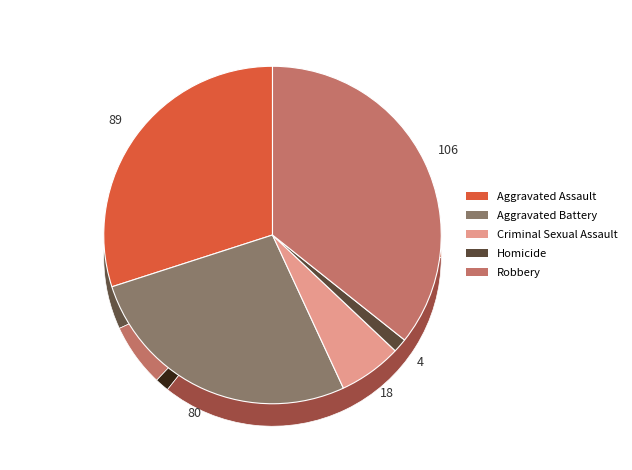

What portion of the pie excludes Aggravated Battery?

73.1%